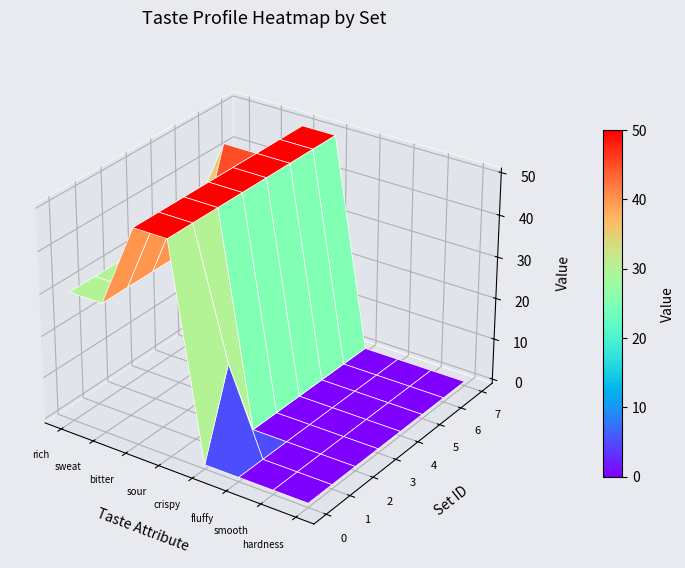

Reading right to left, transcribe all the data shown in this chart.

0: 7=0	6=0	5=0	4=0	3=50	2=50	1=30	0=30
1: 7=0	6=0	5=0	4=20	3=50	2=50	1=30	0=30
2: 7=0	6=0	5=0	4=0	3=50	2=50	1=30	0=30
3: 7=0	6=0	5=0	4=0	3=50	2=50	1=30	0=30
4: 7=0	6=0	5=0	4=0	3=50	2=50	1=30	0=30
5: 7=0	6=0	5=0	4=0	3=50	2=50	1=50	0=30
6: 7=0	6=0	5=0	4=0	3=50	2=50	1=30	0=30
7: 7=0	6=0	5=0	4=0	3=50	2=50	1=30	0=30